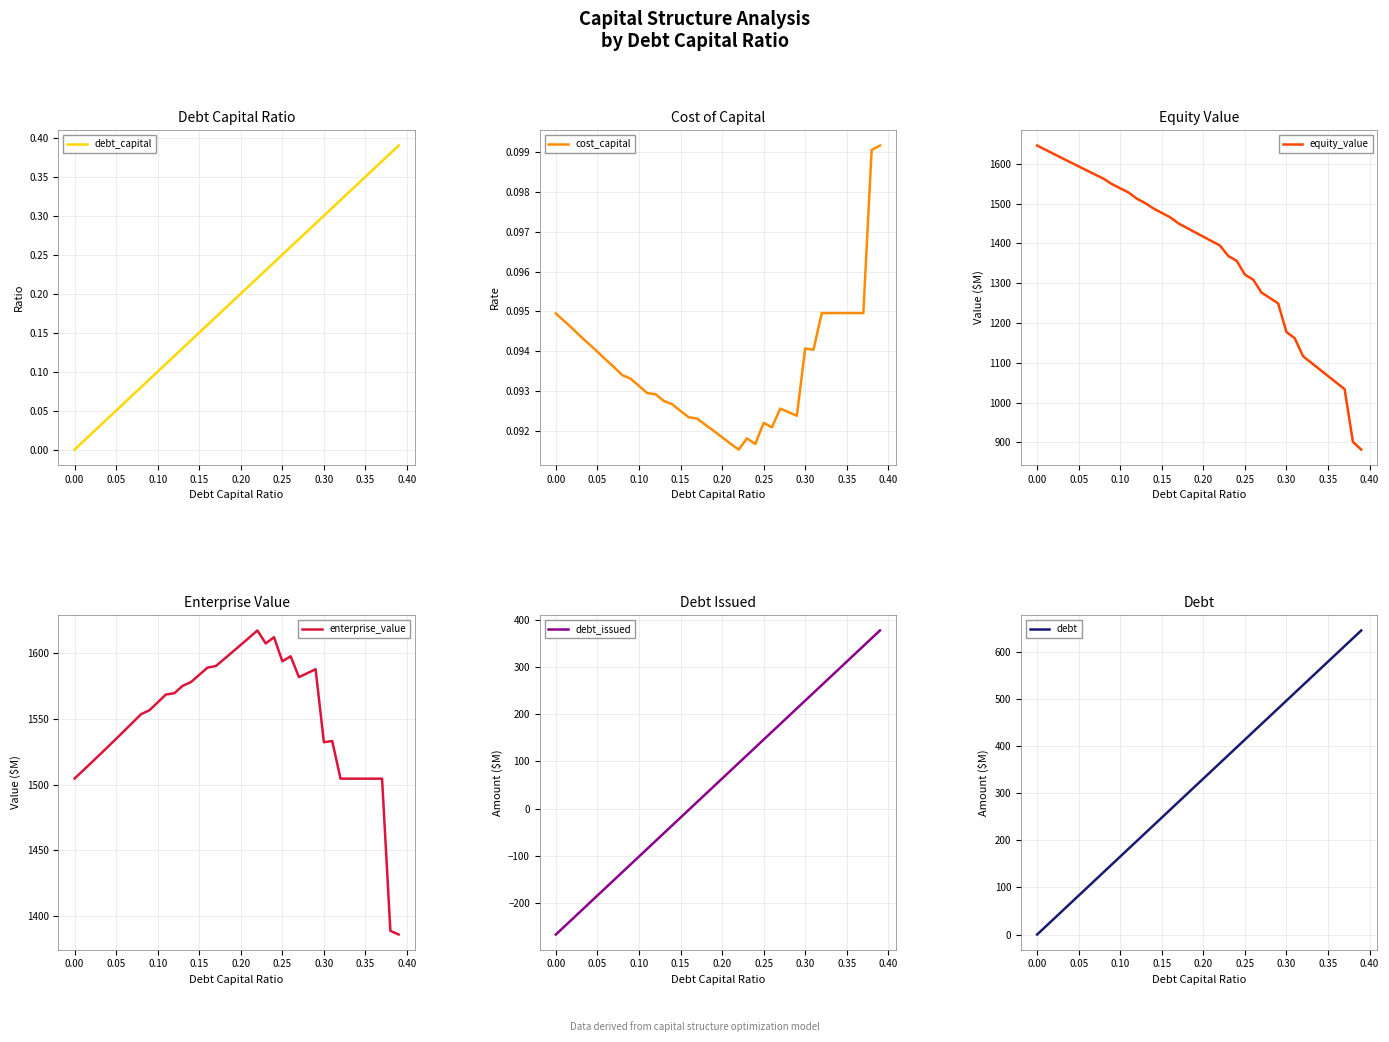

How many lines are shown in the chart?

6